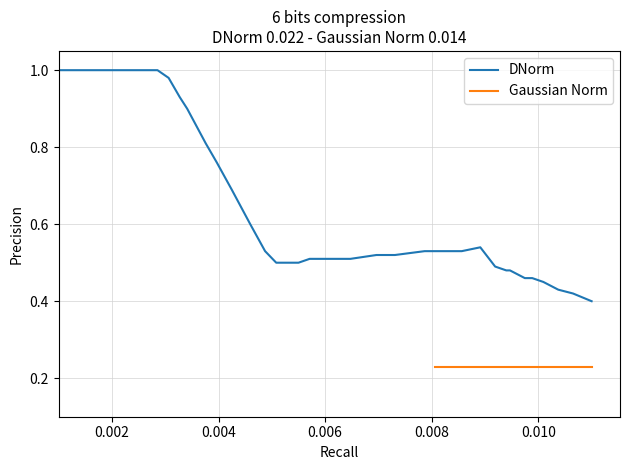

What is the value of the Gaussian Norm point at the 38th from the left?

0.2